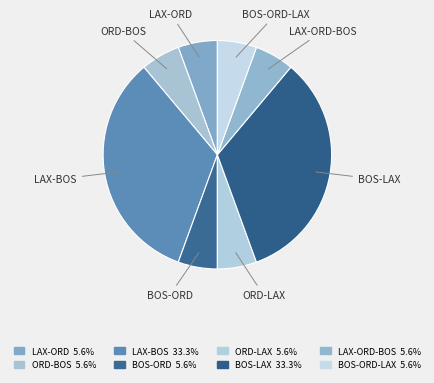

Approximately how many times larger is the value at BOS-ORD compared to BOS-LAX?

0.2